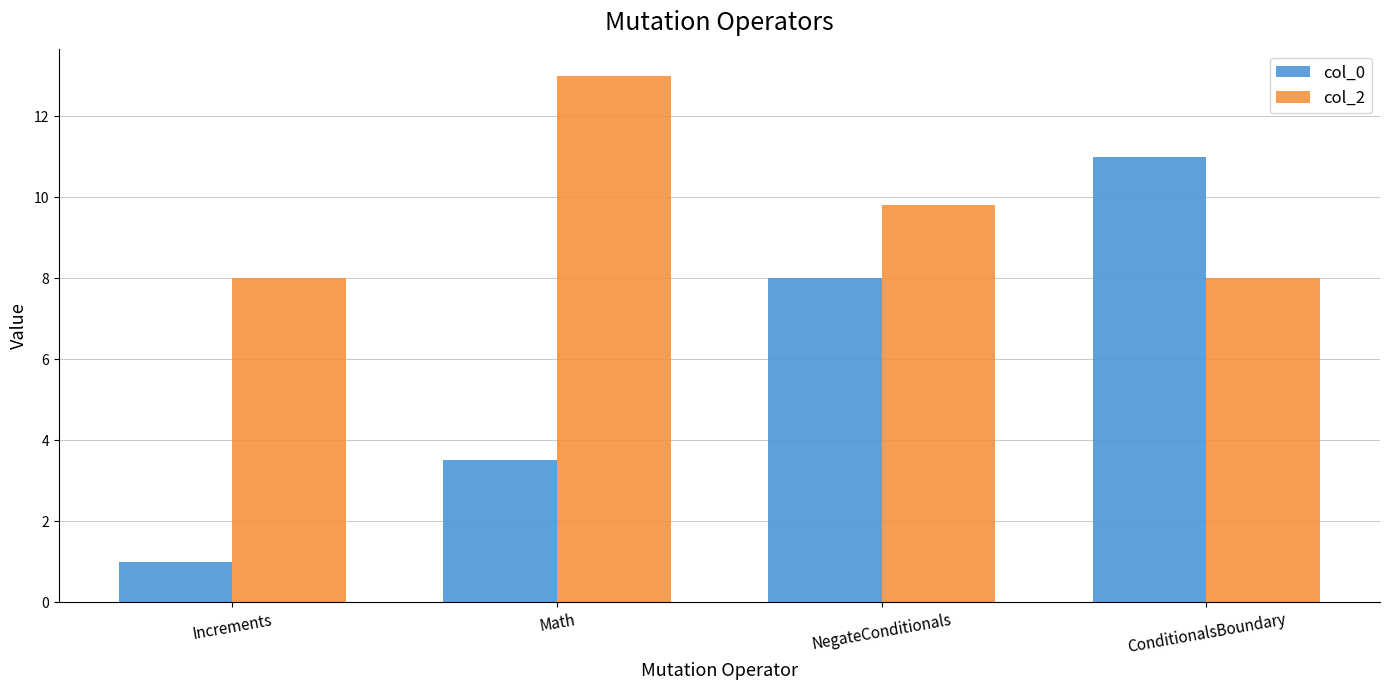

What is the difference between the second highest and second lowest values in the col_0 series?

4.5